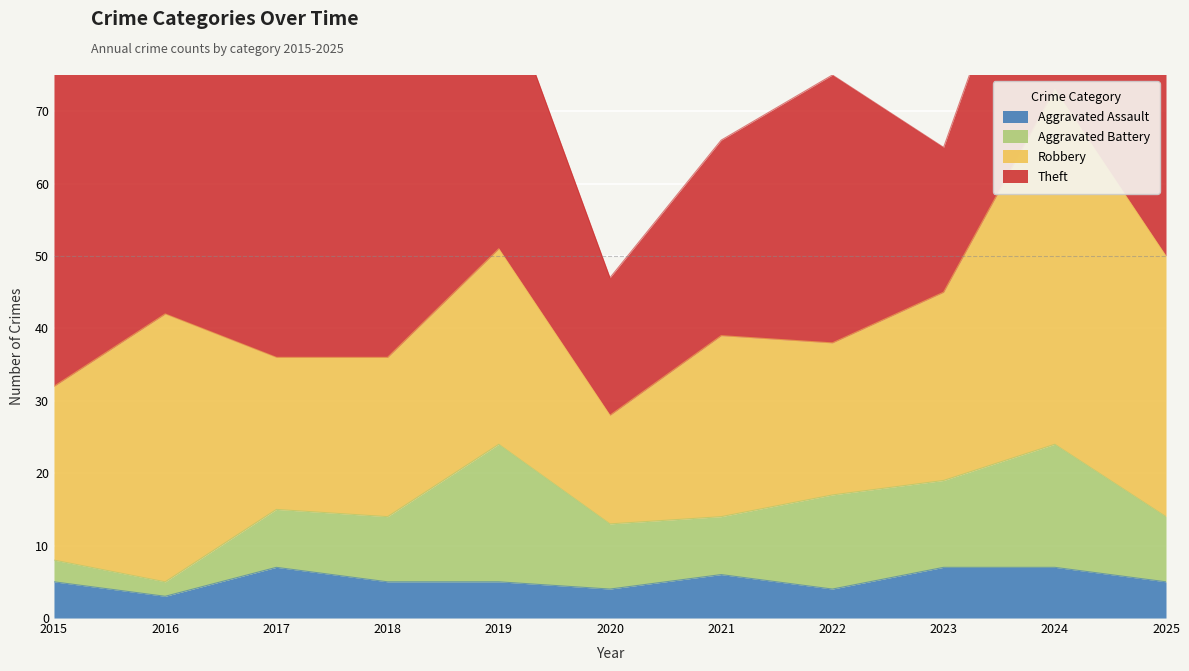

What are all the series names shown in the legend?

Aggravated Assault, Aggravated Battery, Robbery, Theft